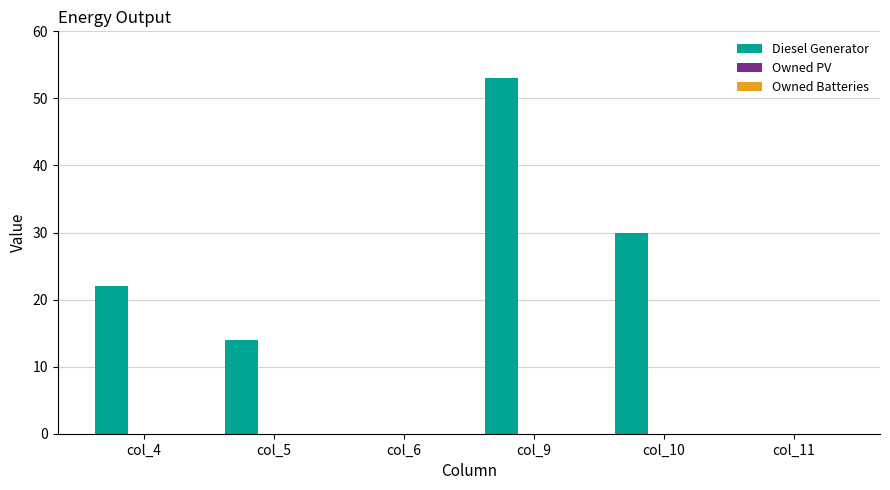

The value at col_4 is 6. True or false?

False